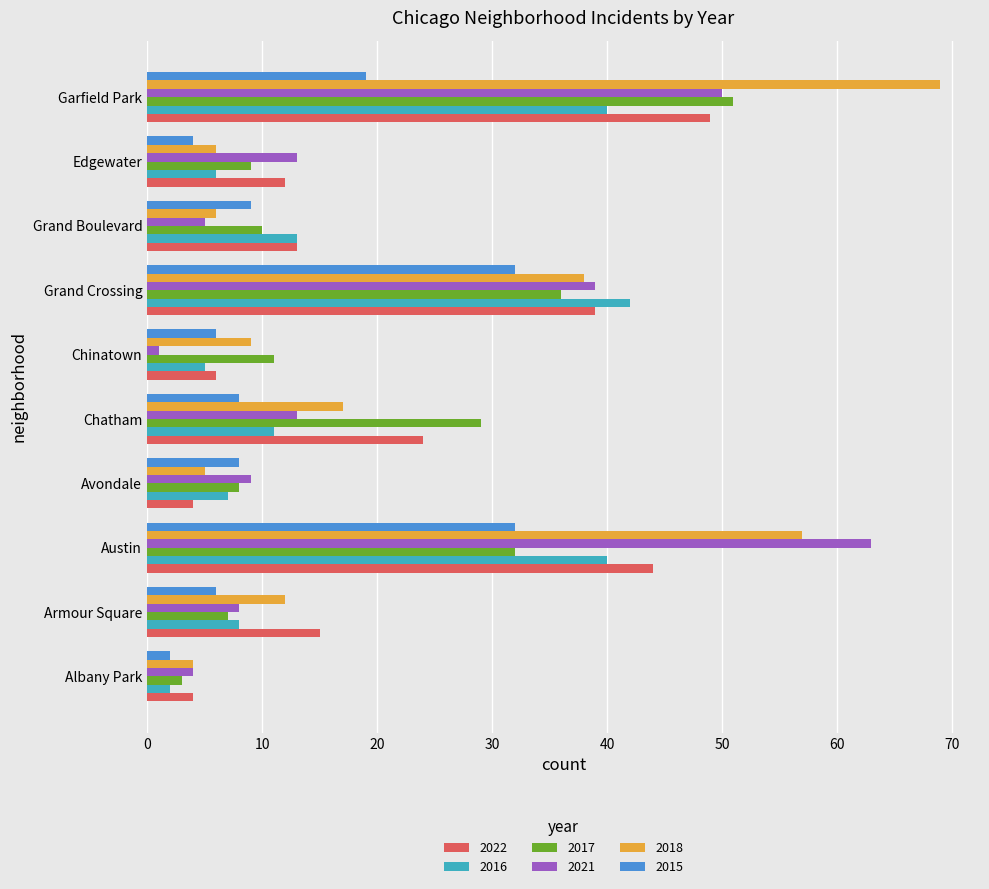

How many categories are shown in the chart?

10